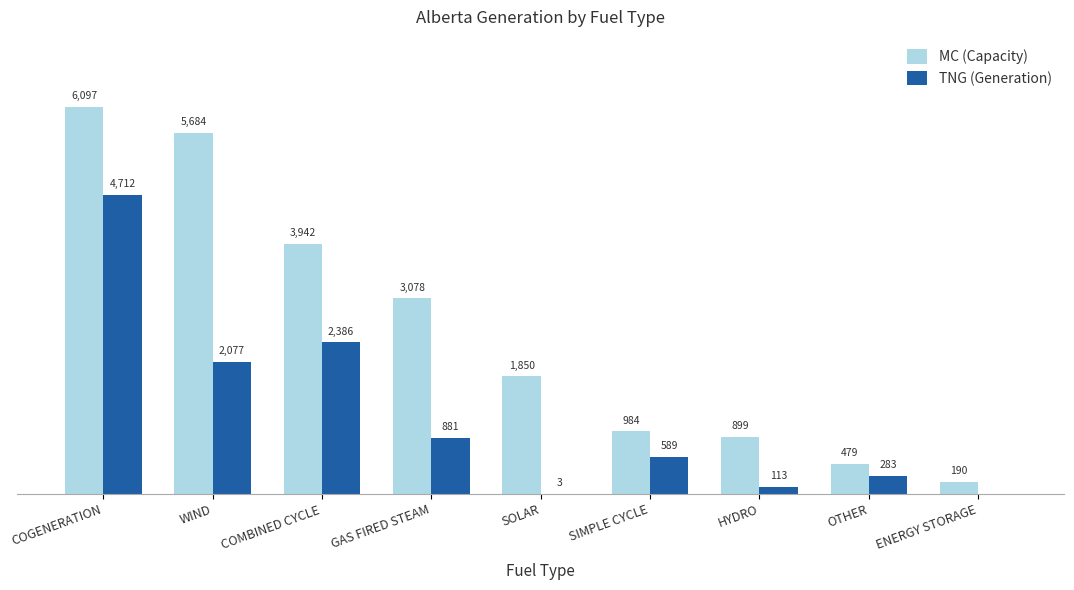

Which series has the largest total across all categories?

MC (Capacity)